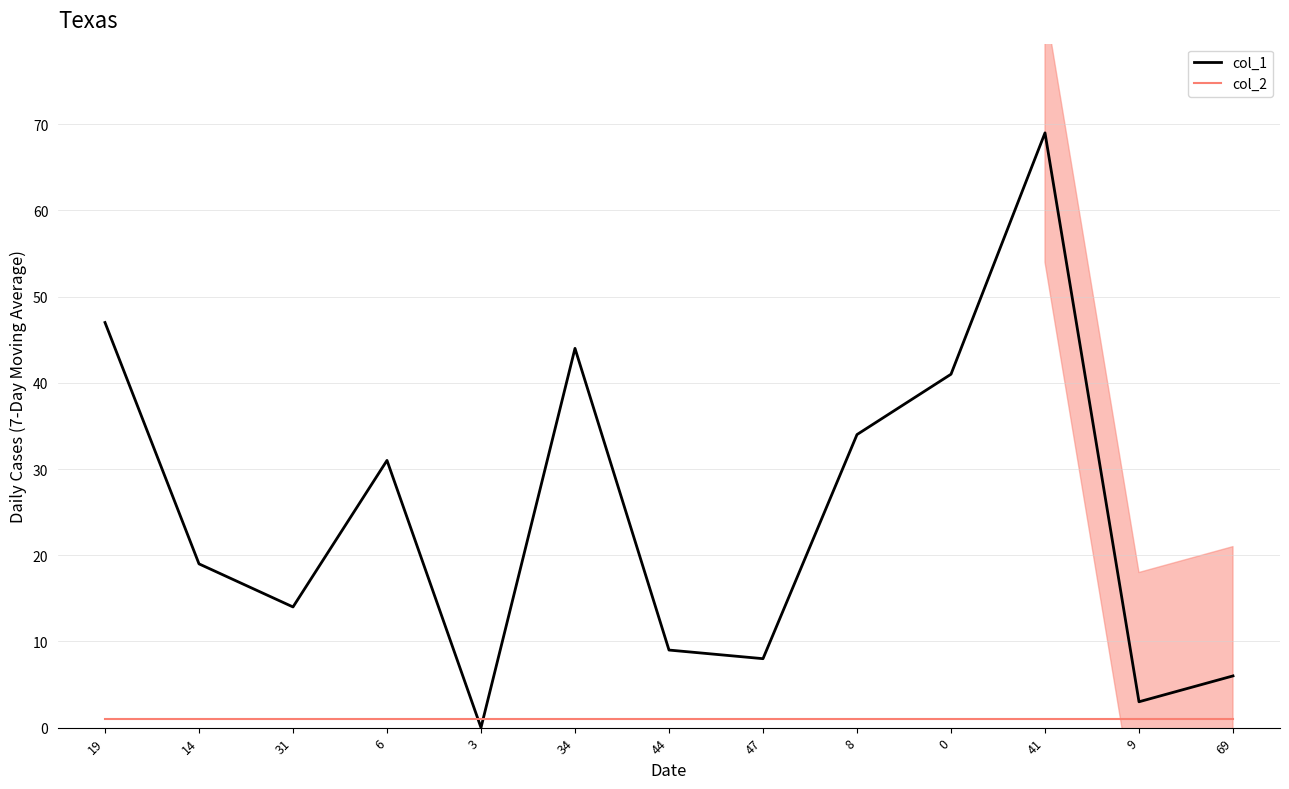

How many positive values does the col_1 series have?

12